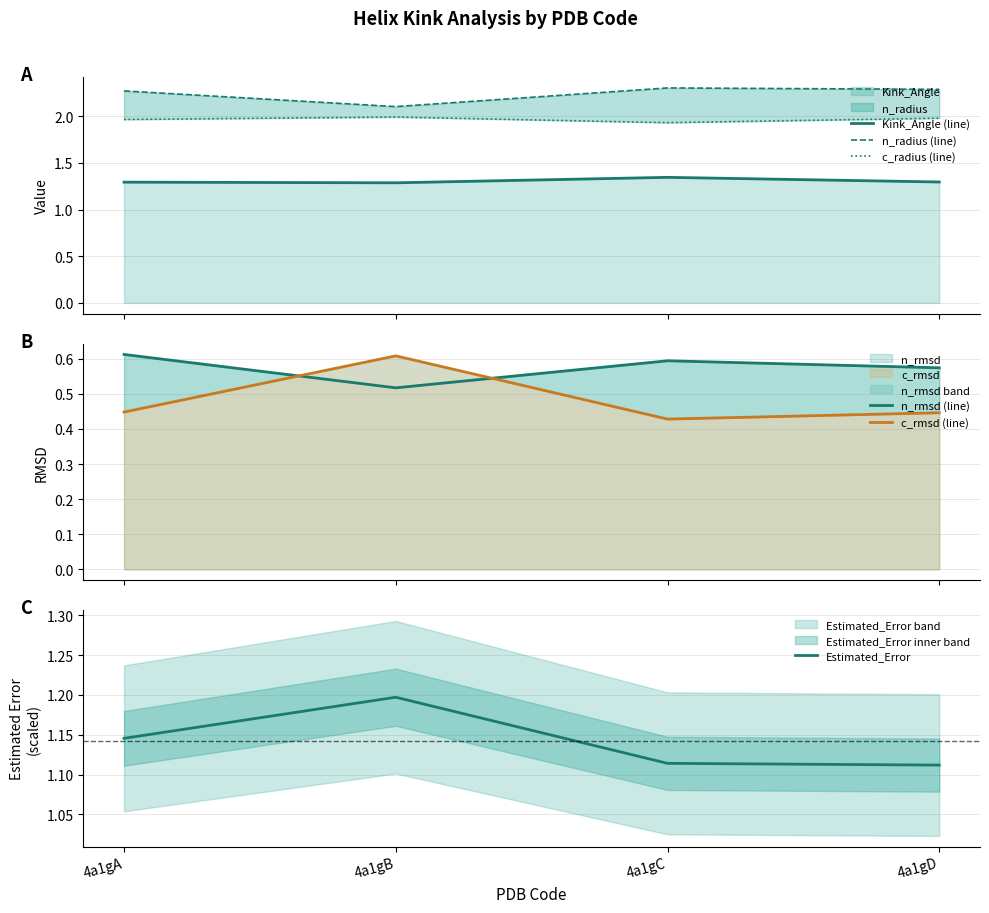

Where is c_rmsd (line) nearest to the value 0?

4a1gC